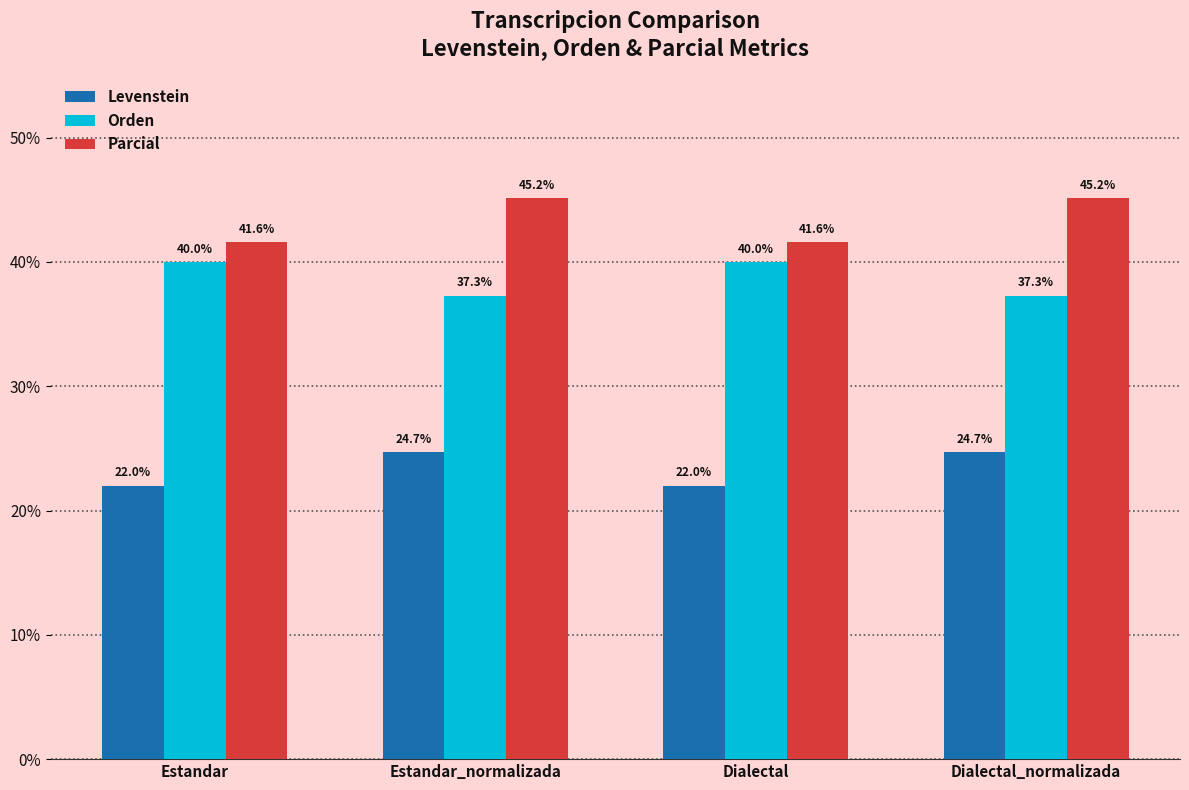

What is the average value of the Parcial series?

43.4